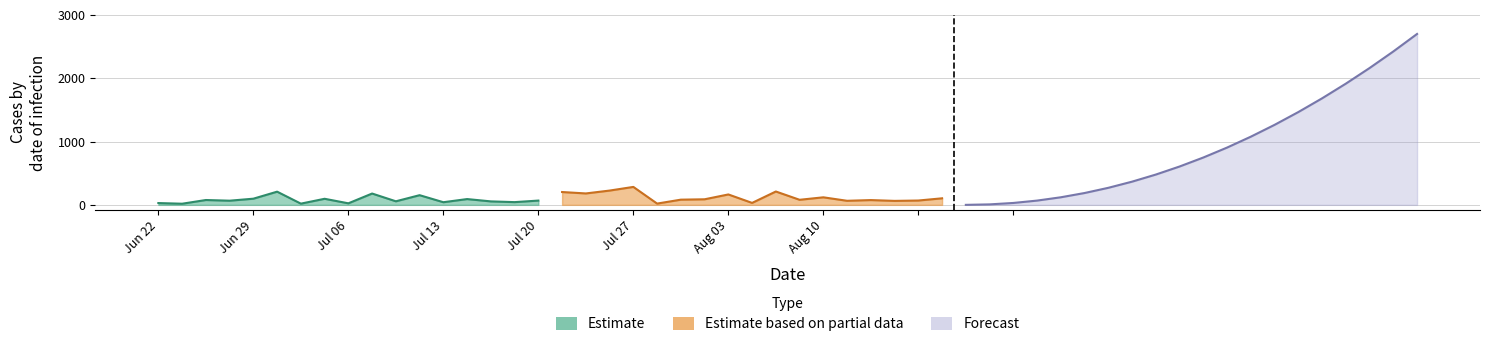

What is the smallest value displayed?

17.9